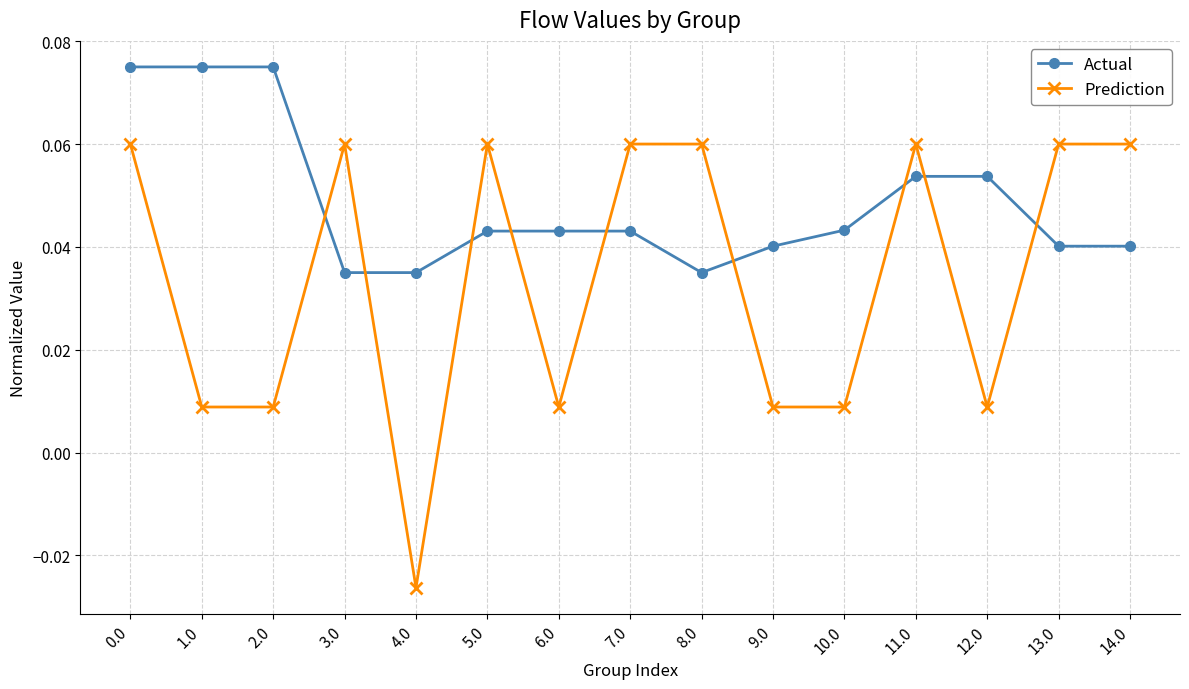

Which series changed the most between 0.0 and 3.0?

Actual